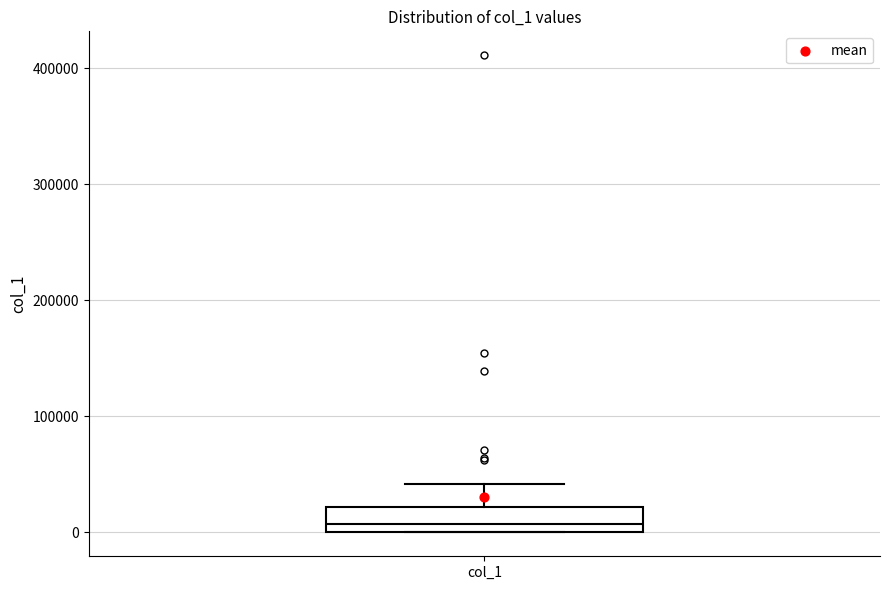

Read this box plot against the y-axis: the position of the median line, the range covered by the box, and the ends of both whiskers. The values are not printed on the chart, so give them approximately, as read against the axis.

median 10000, box 0 to 20000, whiskers 0 to 40000